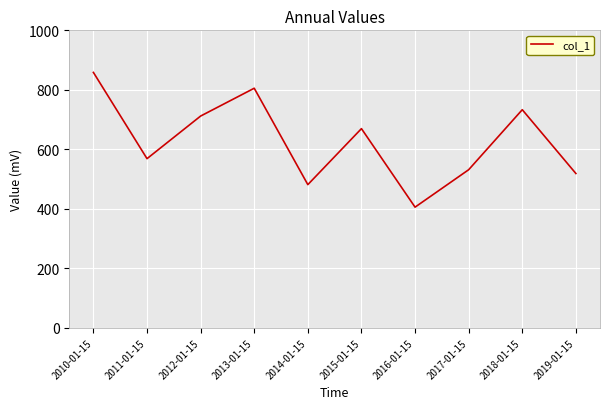

What is the sum of the values at 2011-01-15 and 2012-01-15?

1280.8